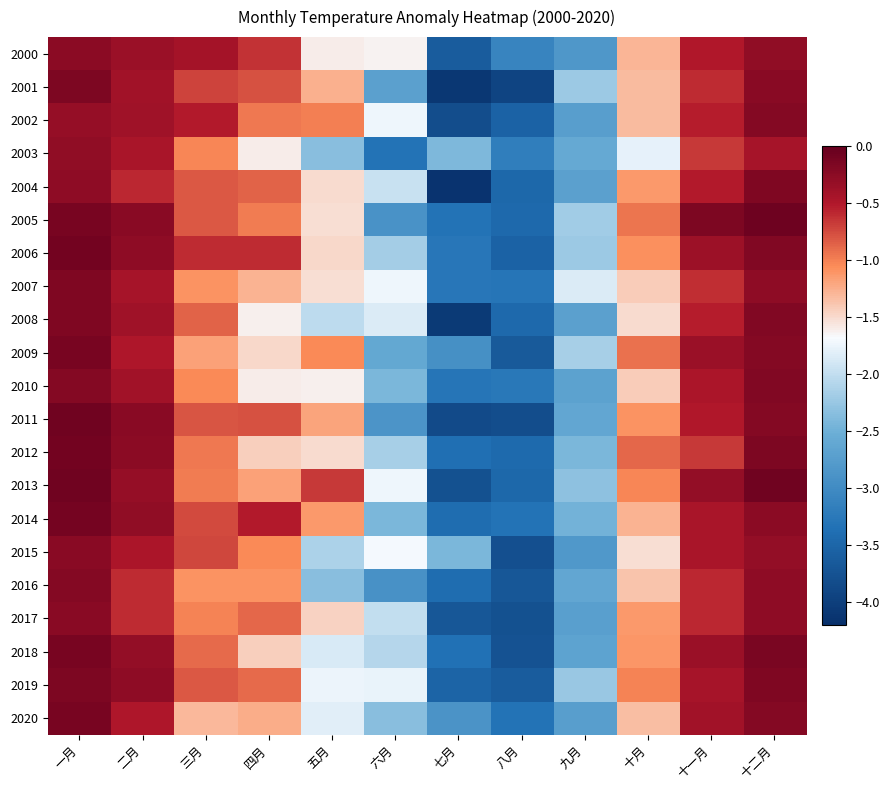

At which category does the chart reach its minimum across all series?

七月